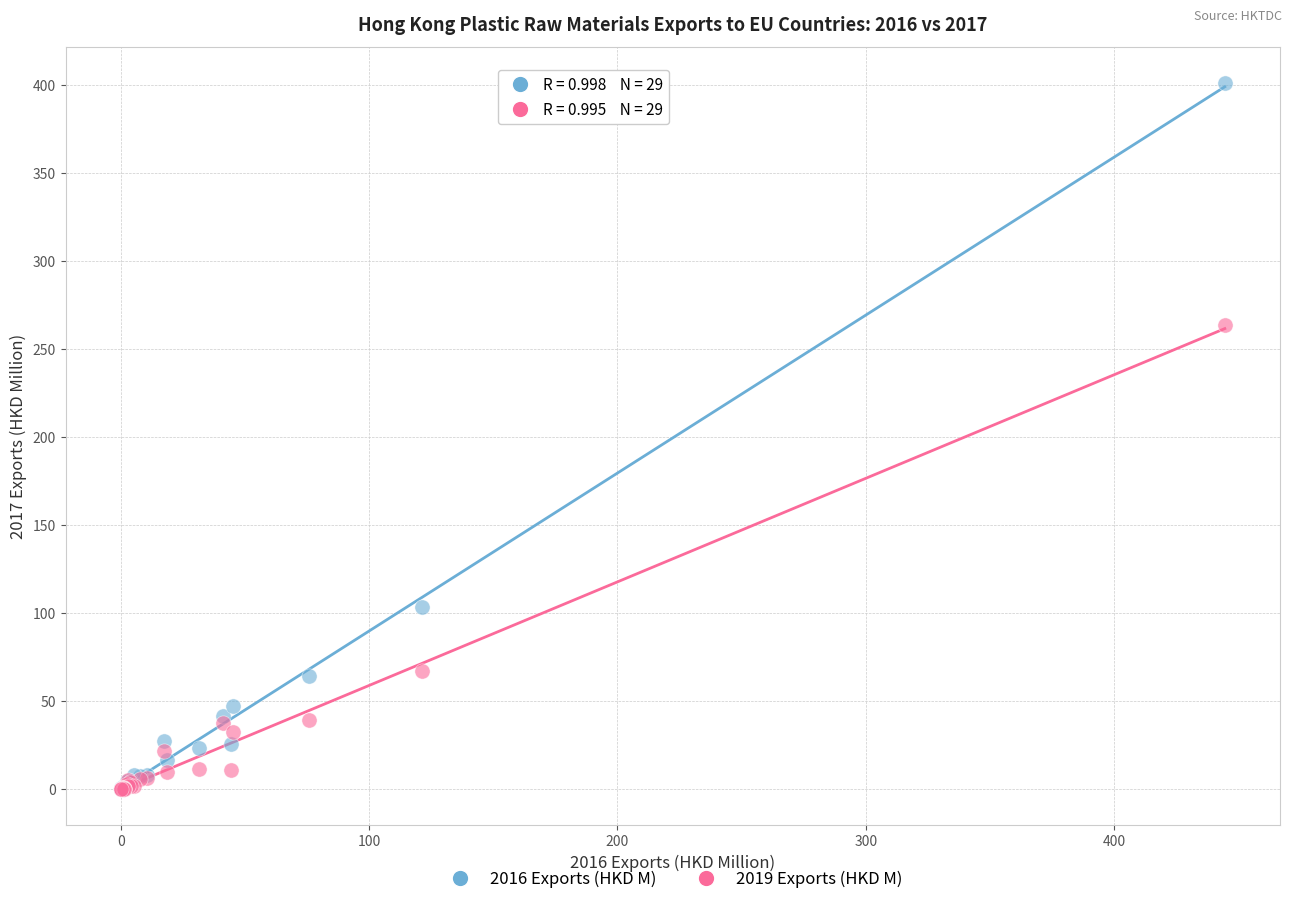

Which series contains the highest Y value?

2016 Exports (HKD M)